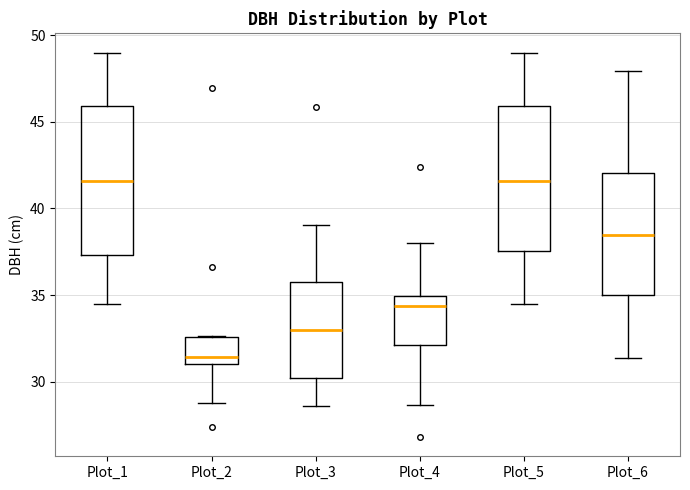

Where does the lower whisker of the box for Plot_6 end on the y-axis? The values are not printed on the chart, so give them approximately, as read against the axis.

31.5